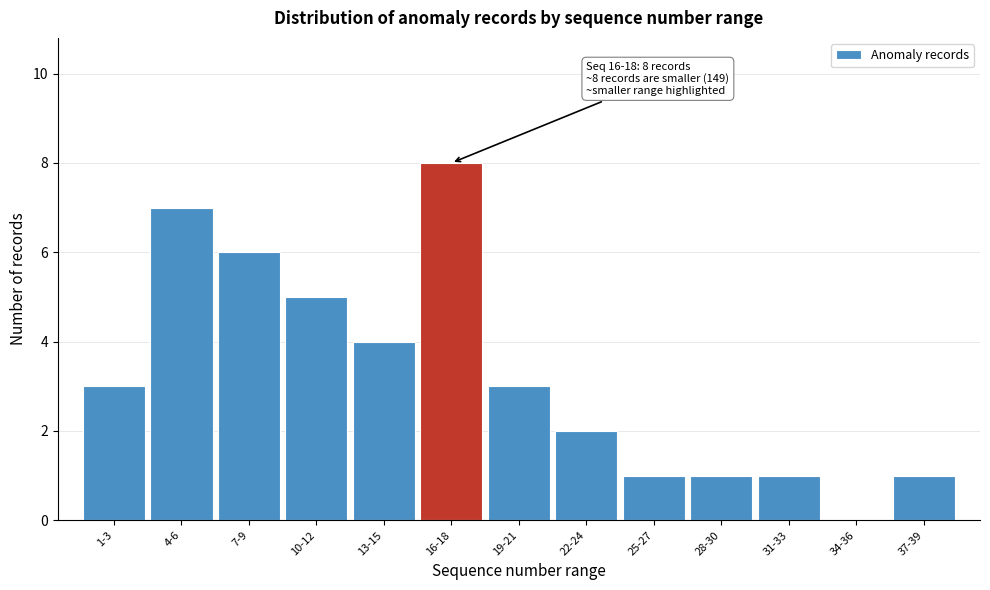

What is the greatest value displayed?

8